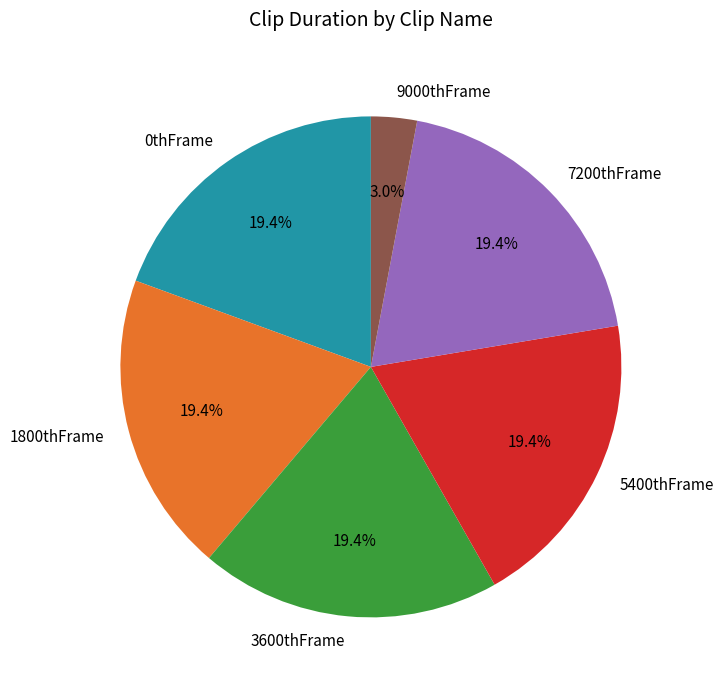

Is there any slice that represents more than half of the pie?

No